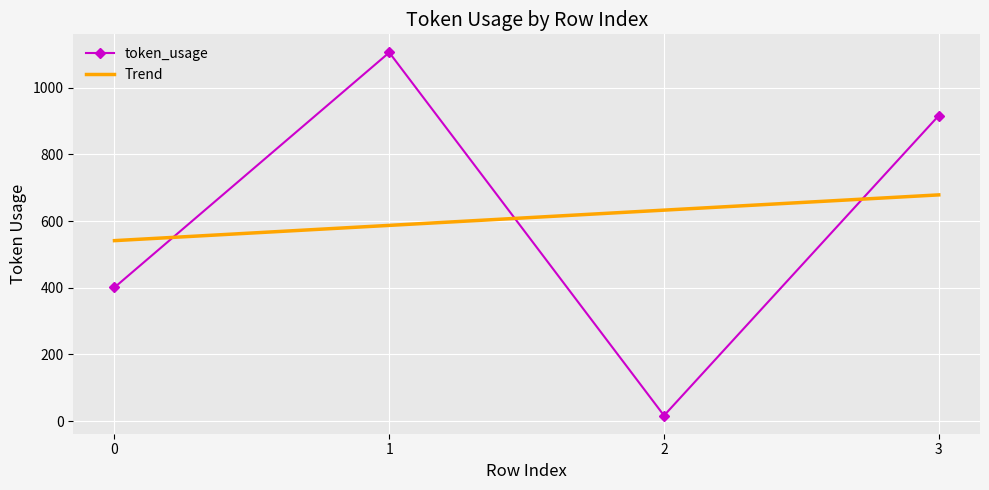

Rank the categories by value from highest to lowest.

1, 3, 0, 2